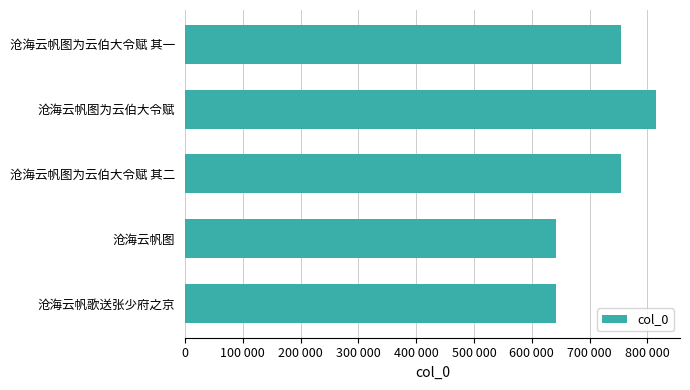

Which category has the highest value across all series?

沧海云帆图为云伯大令赋